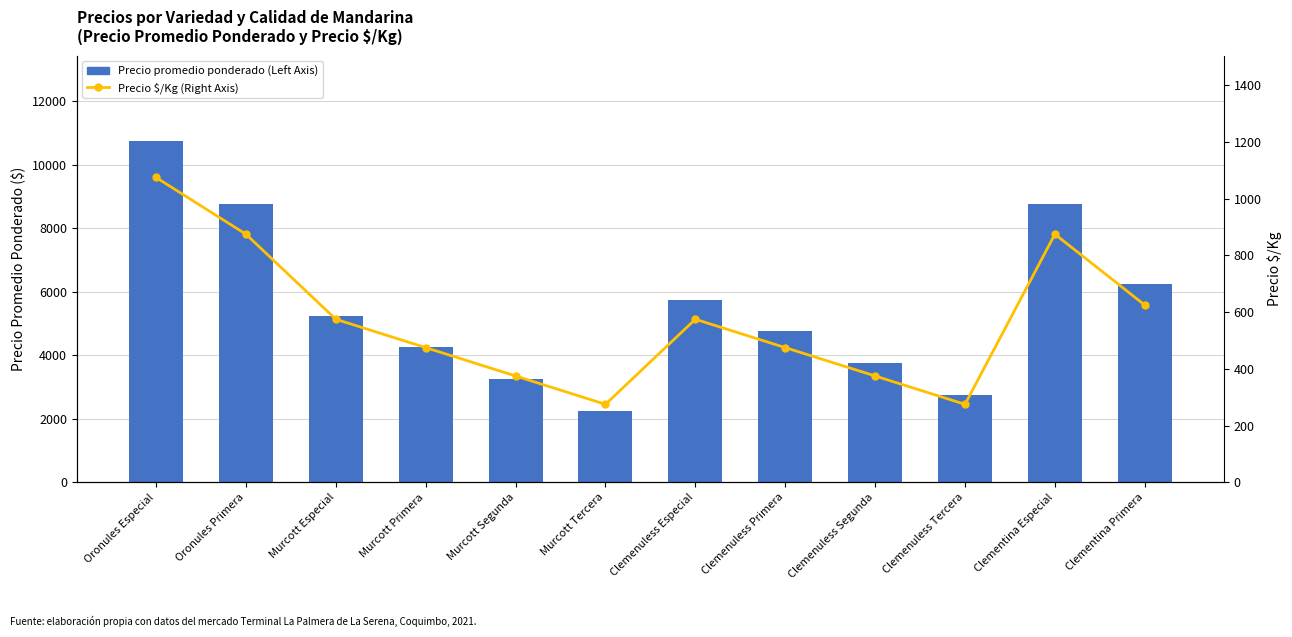

Is the value of Precio $/Kg (Right Axis) at Oronules Especial greater than the value of Precio promedio ponderado (Left Axis) at Murcott Especial?

No